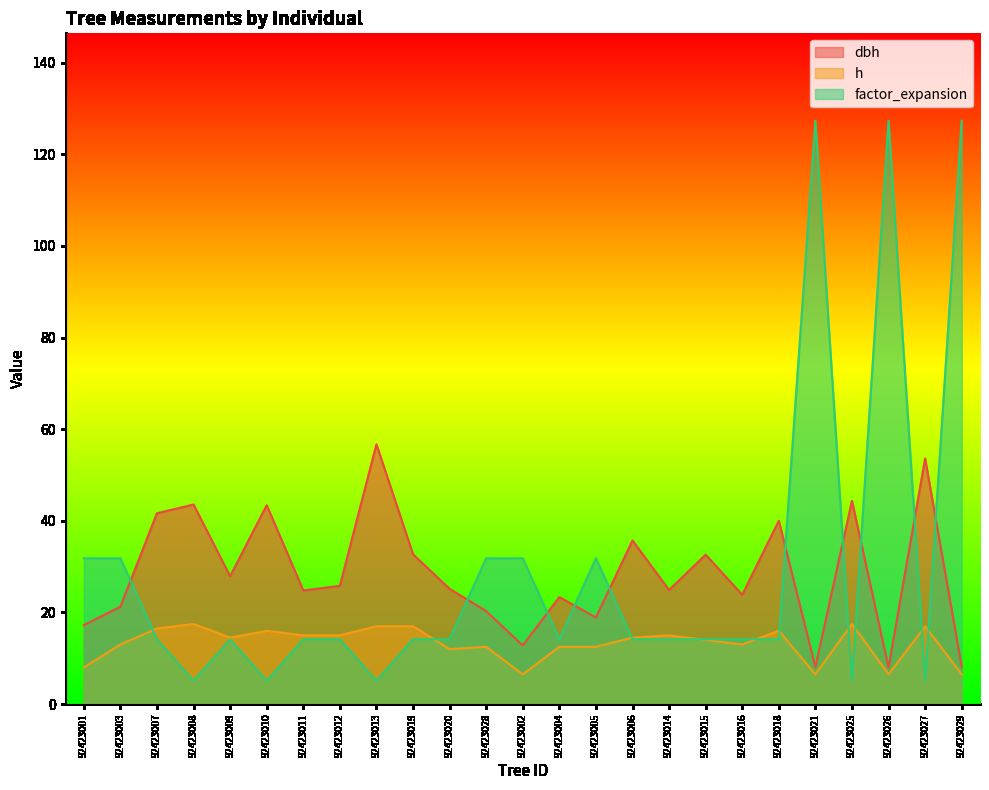

What is the difference between the highest and lowest values at 92423013?

51.6